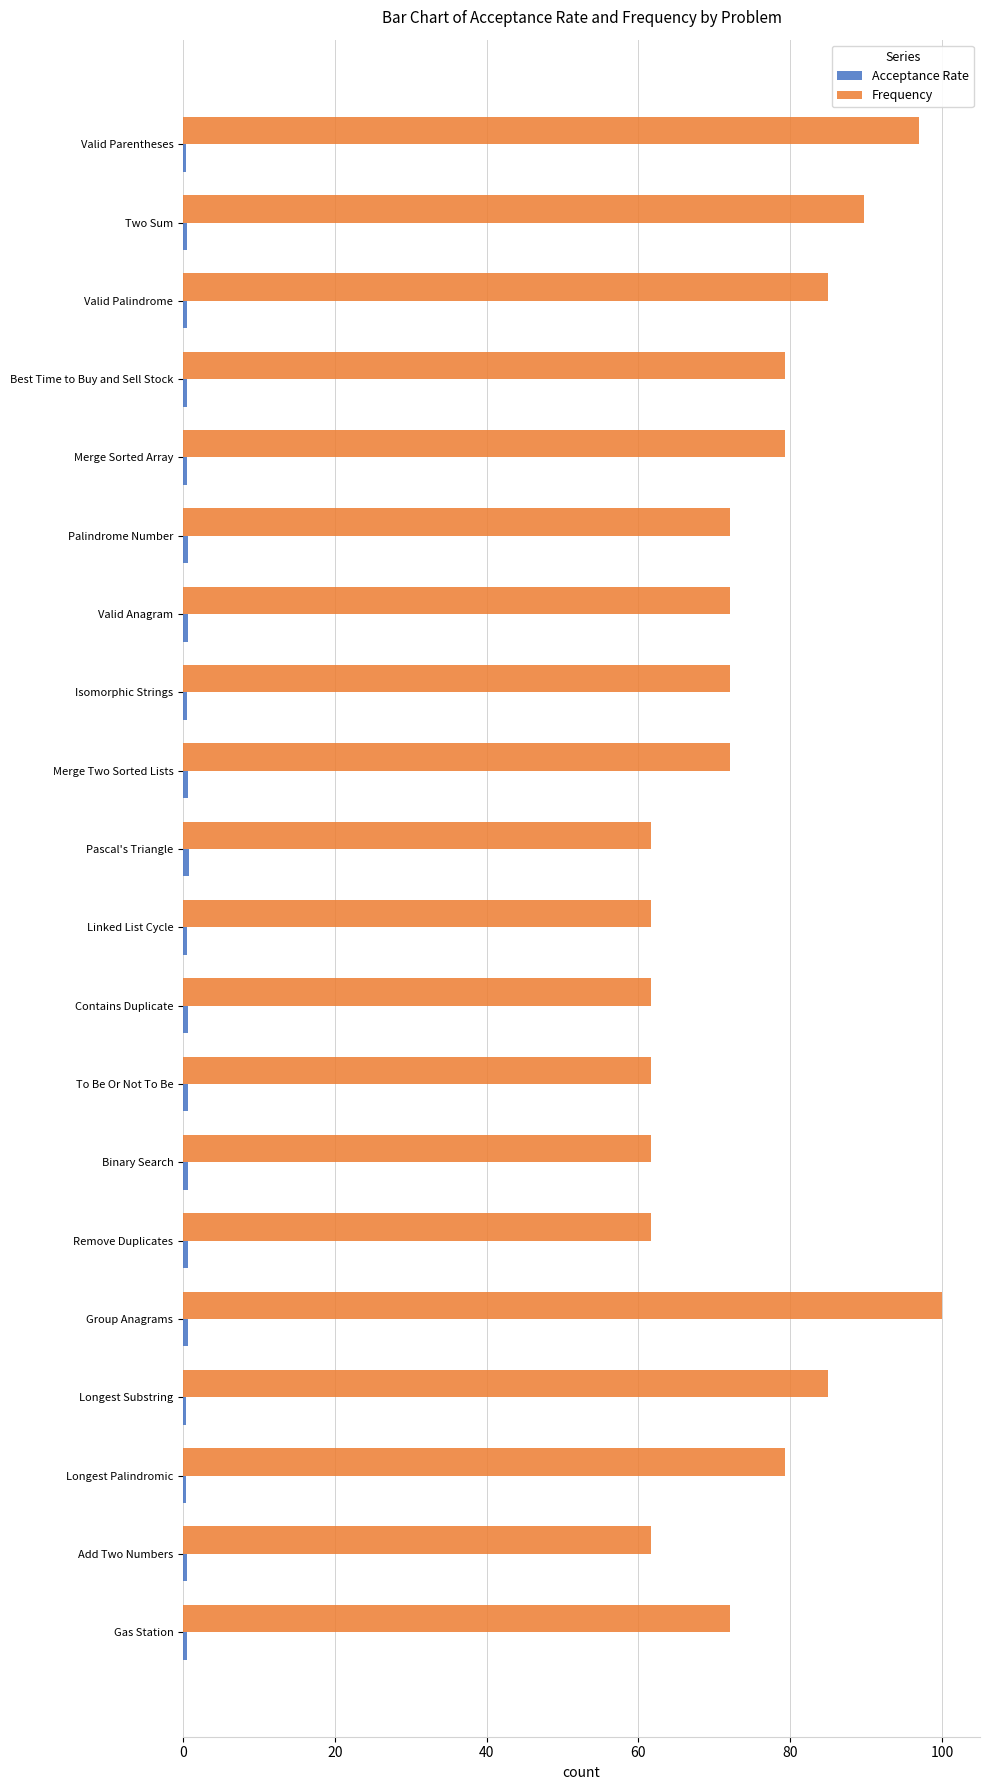

What is the difference between the second highest and second lowest values in the Frequency series?

35.3